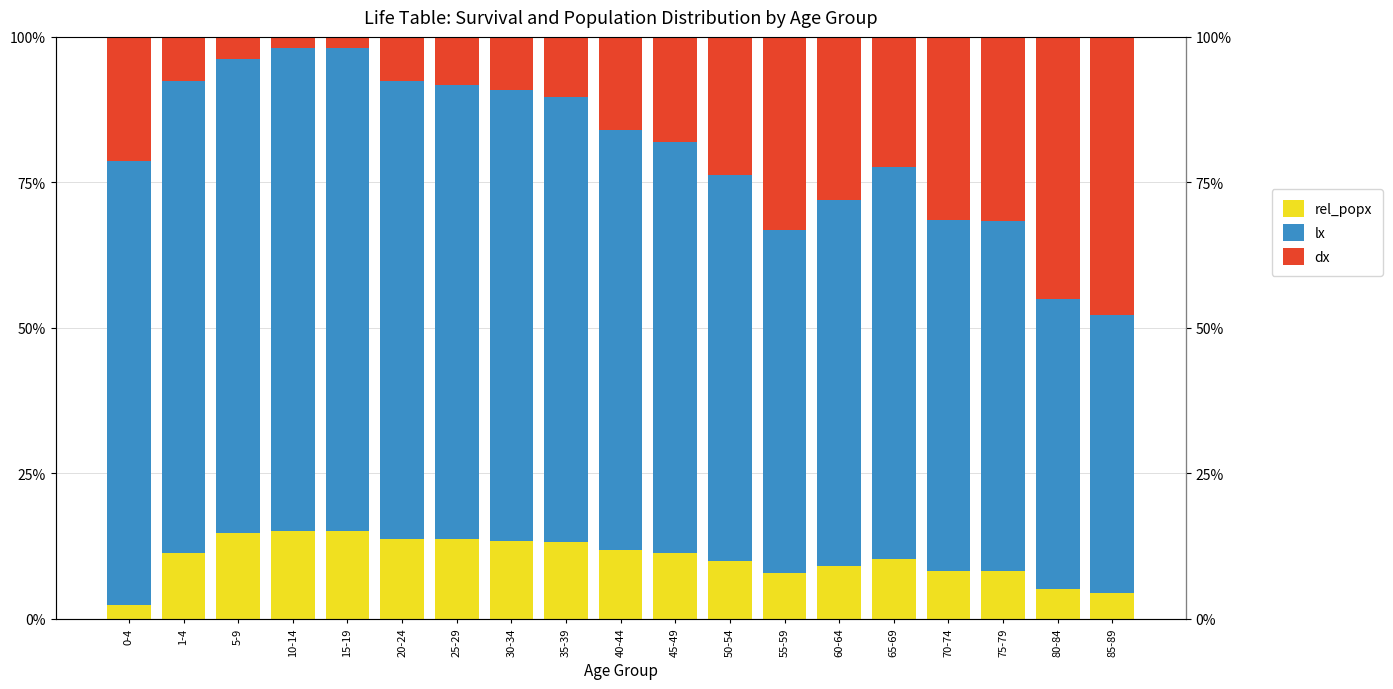

What is the value of the lx bar at the 12th from the left?

66.3